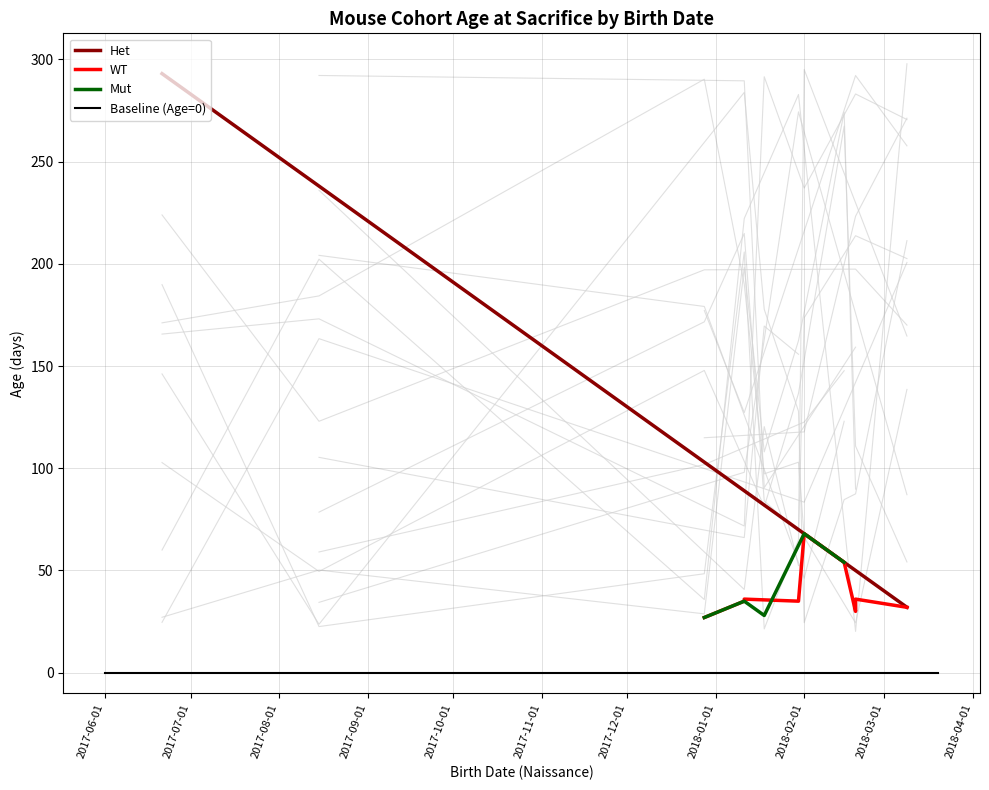

How many categories are shown in the chart?

31